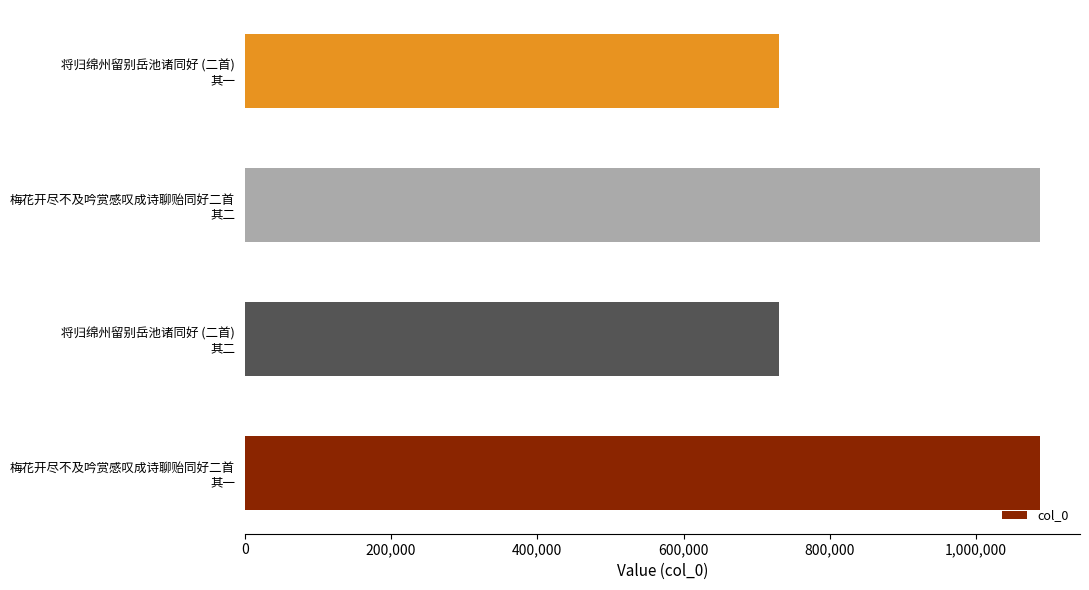

What is the sum of all values?

3635610